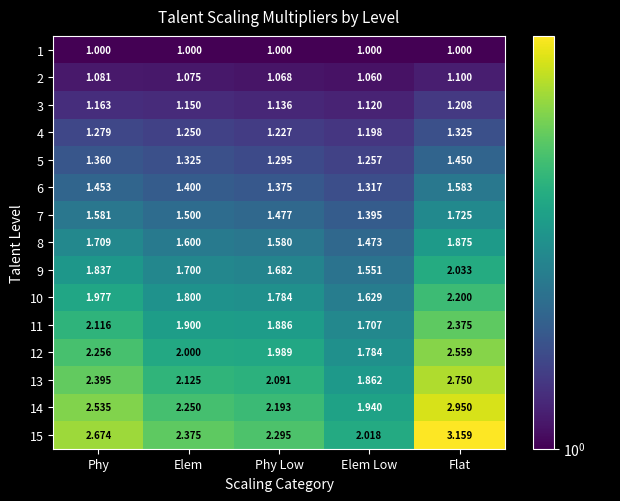

Which series has the largest total across all categories?

15